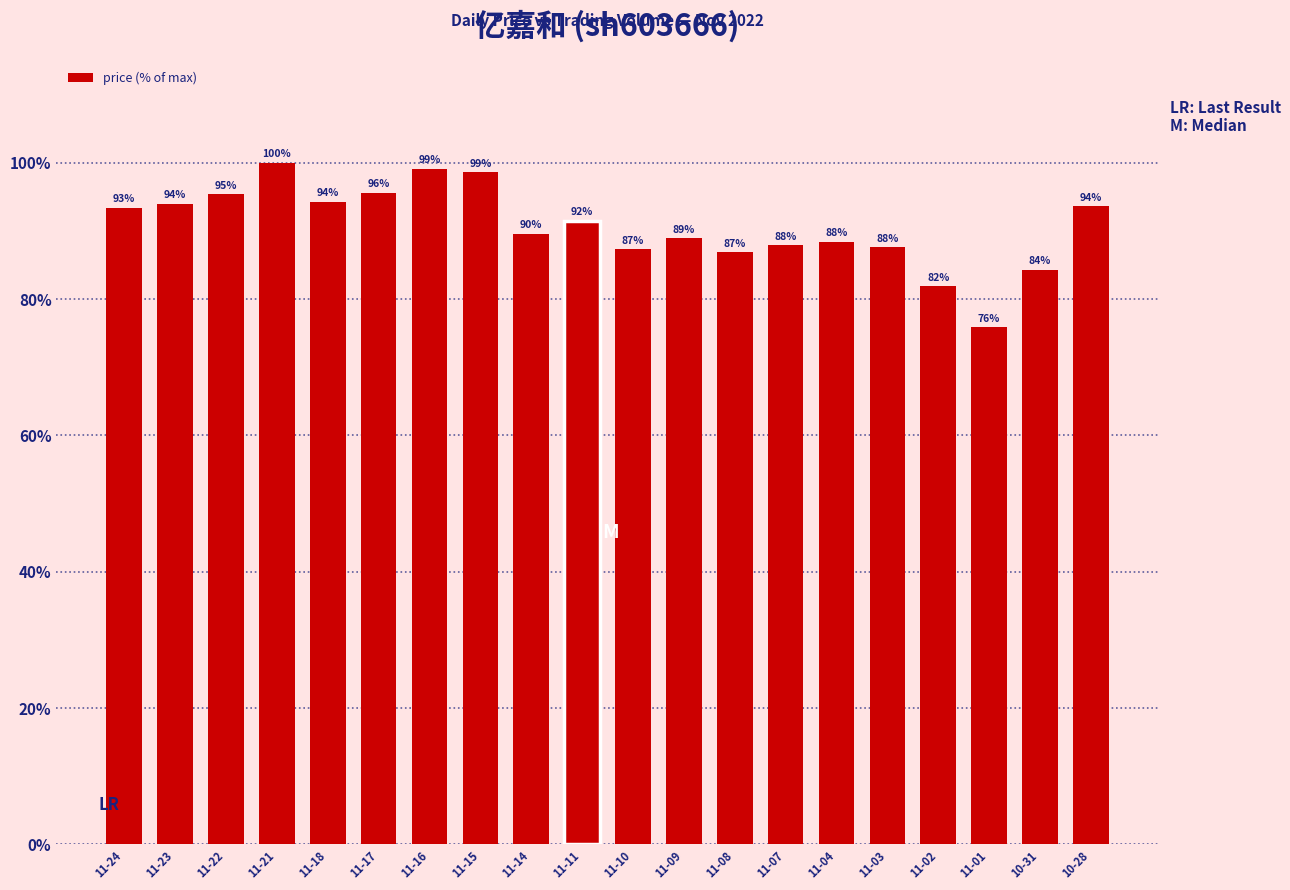

What is the sum of the values at 11-03 and 11-22?

183.0